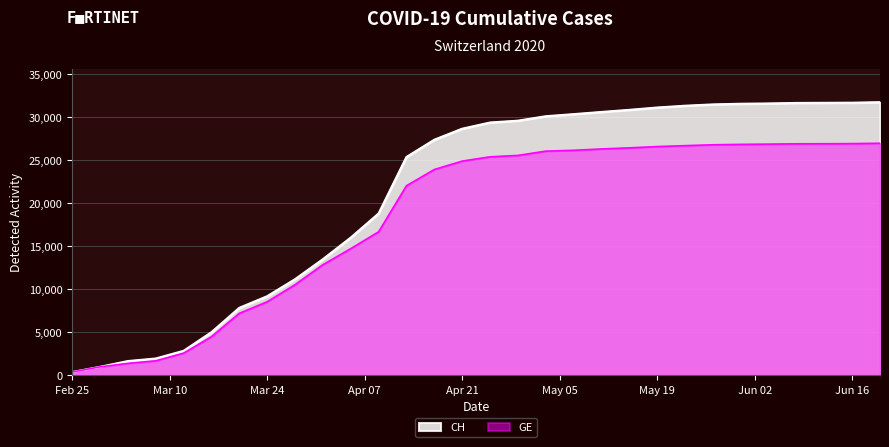

Which series has the largest range (max minus min)?

CH